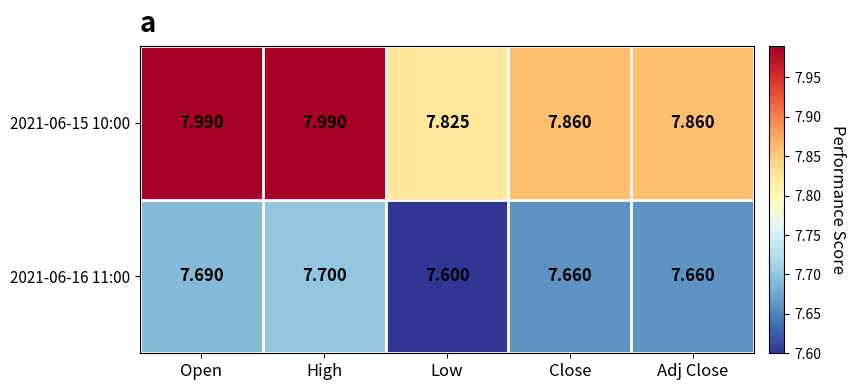

Where is 2021-06-16 11:00 nearest to the value 7?

Low